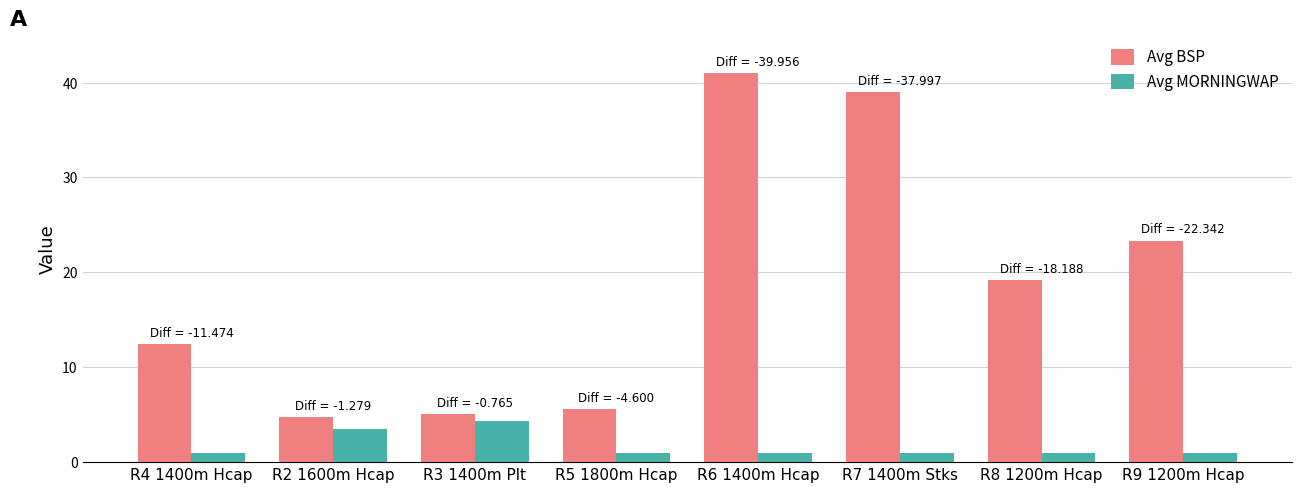

Reading left to right, what are all the values shown in this chart?

Avg BSP: R4 1400m Hcap=12.5	R2 1600m Hcap=4.7	R3 1400m Plt=5.1	R5 1800m Hcap=5.6	R6 1400m Hcap=41.0	R7 1400m Stks=39.0	R8 1200m Hcap=19.2	R9 1200m Hcap=23.3
Avg MORNINGWAP: R4 1400m Hcap=1.0	R2 1600m Hcap=3.5	R3 1400m Plt=4.3	R5 1800m Hcap=1.0	R6 1400m Hcap=1.0	R7 1400m Stks=1.0	R8 1200m Hcap=1.0	R9 1200m Hcap=1.0